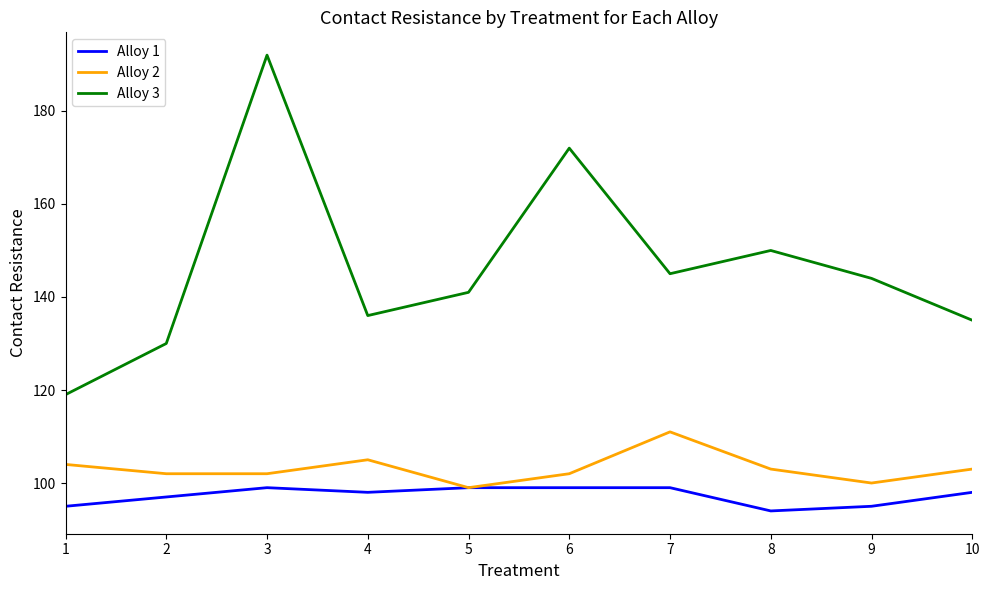

Reading left to right, extract all data points from this chart.

Alloy 1: 95	97	99	98	99	99	99	94	95	98
Alloy 2: 104	102	102	105	99	102	111	103	100	103
Alloy 3: 119	130	192	136	141	172	145	150	144	135